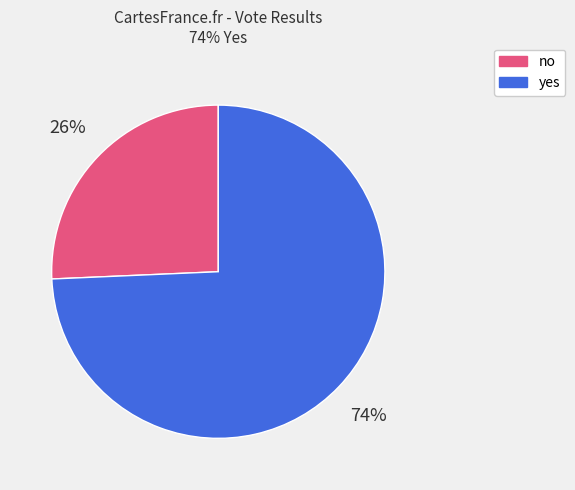

How many segments does this pie chart have?

2